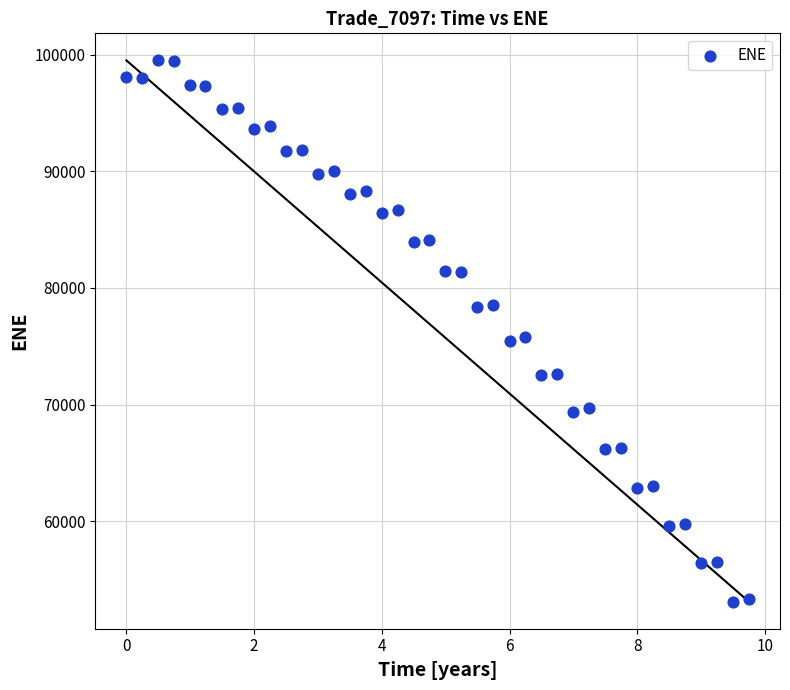

What is the range of Y values (max minus min)?

46407.0